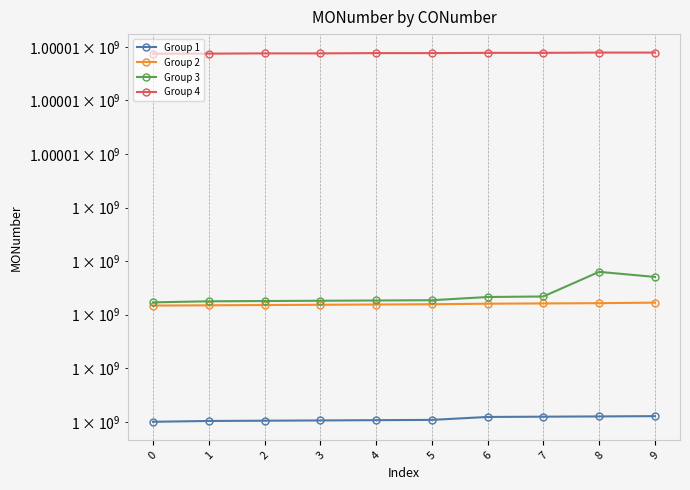

Count the number of data series in this chart.

4